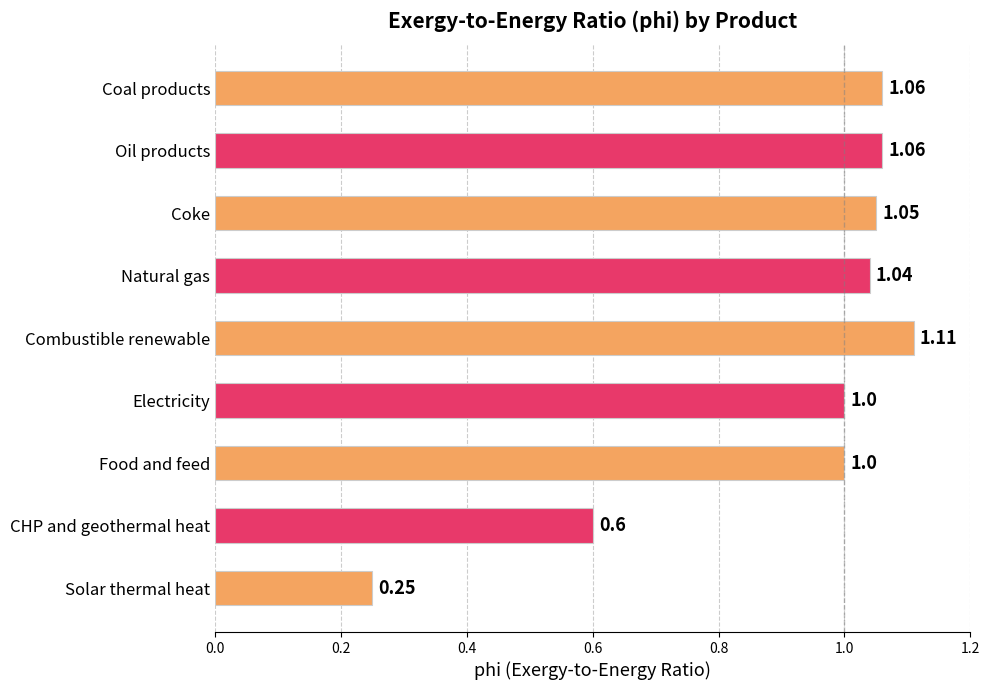

How many bars are there in total?

9